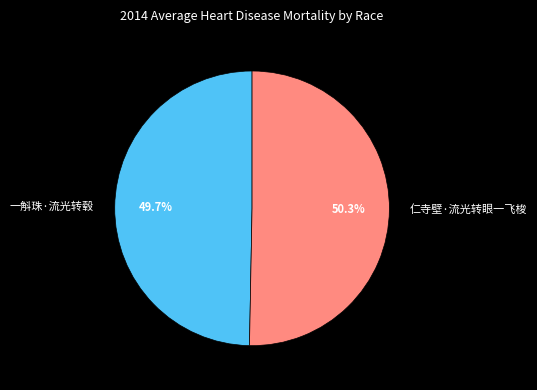

What is the smallest slice in the pie chart?

一斛珠·流光转毂